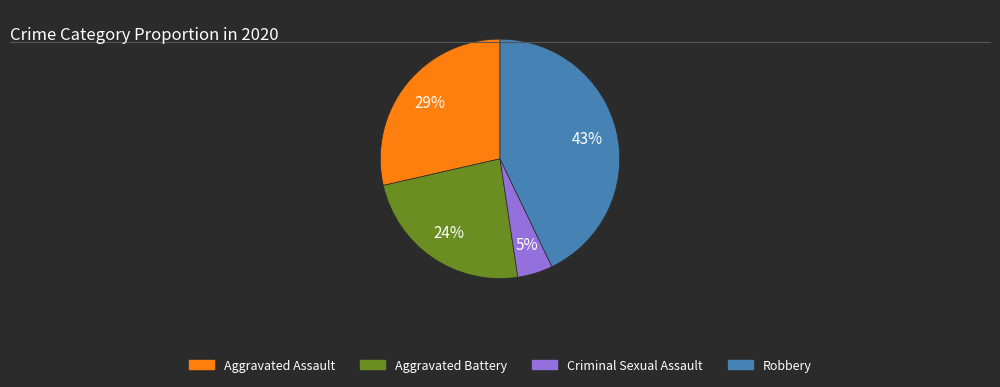

Is it true that Criminal Sexual Assault is 5% of the pie?

True